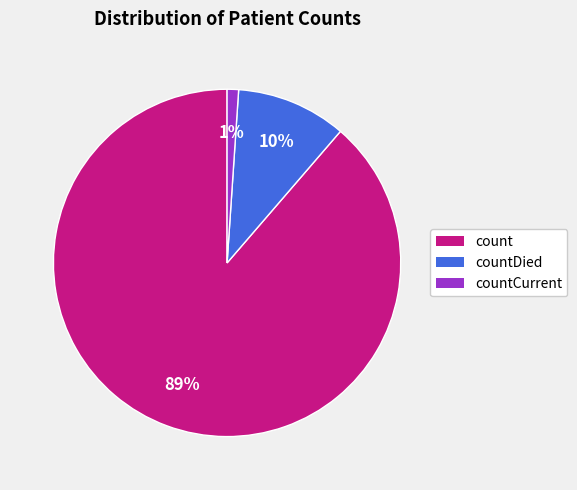

To the nearest percent, what is the average slice percentage?

33%